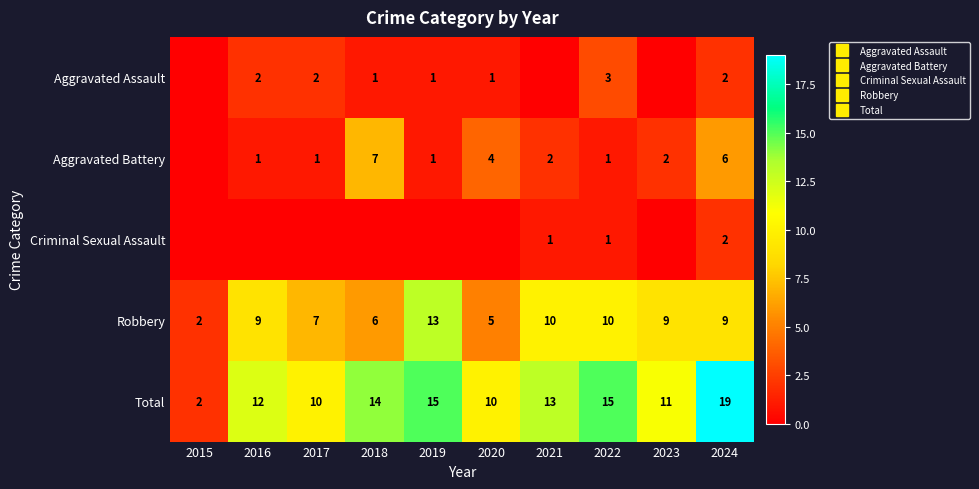

The Robbery series shows 18 at 2022. True or false?

False